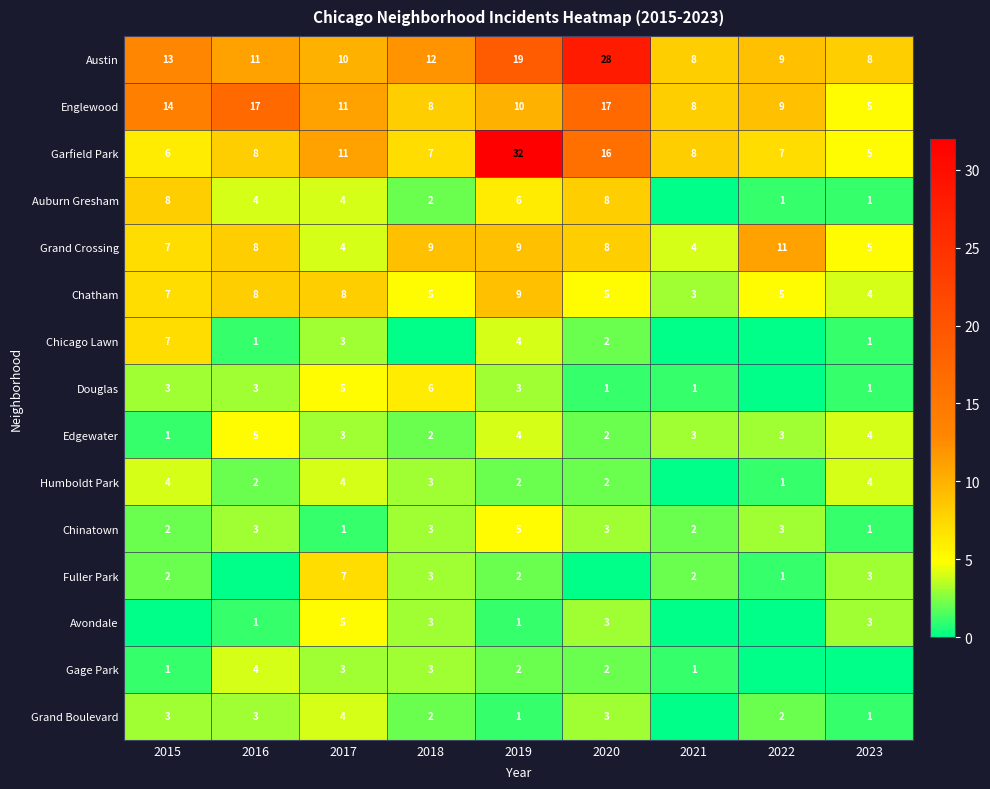

What is the difference between the Humboldt Park values at 2023 and 2022?

3